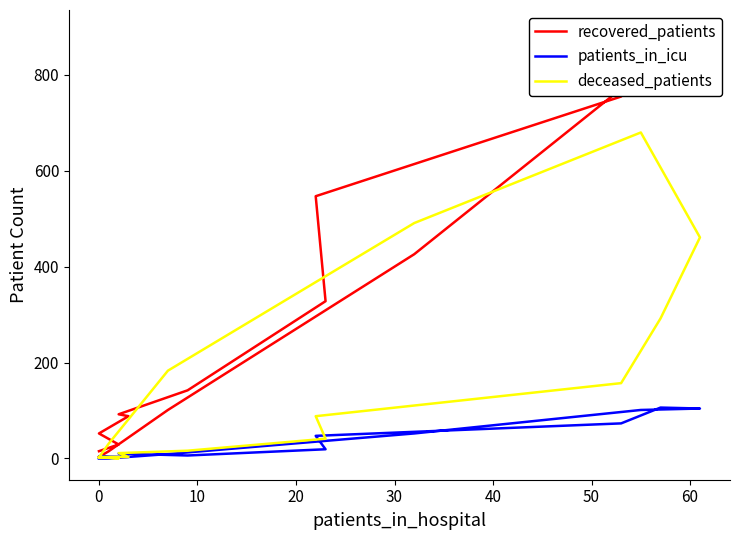

How many values in the deceased_patients series are below 41?

8